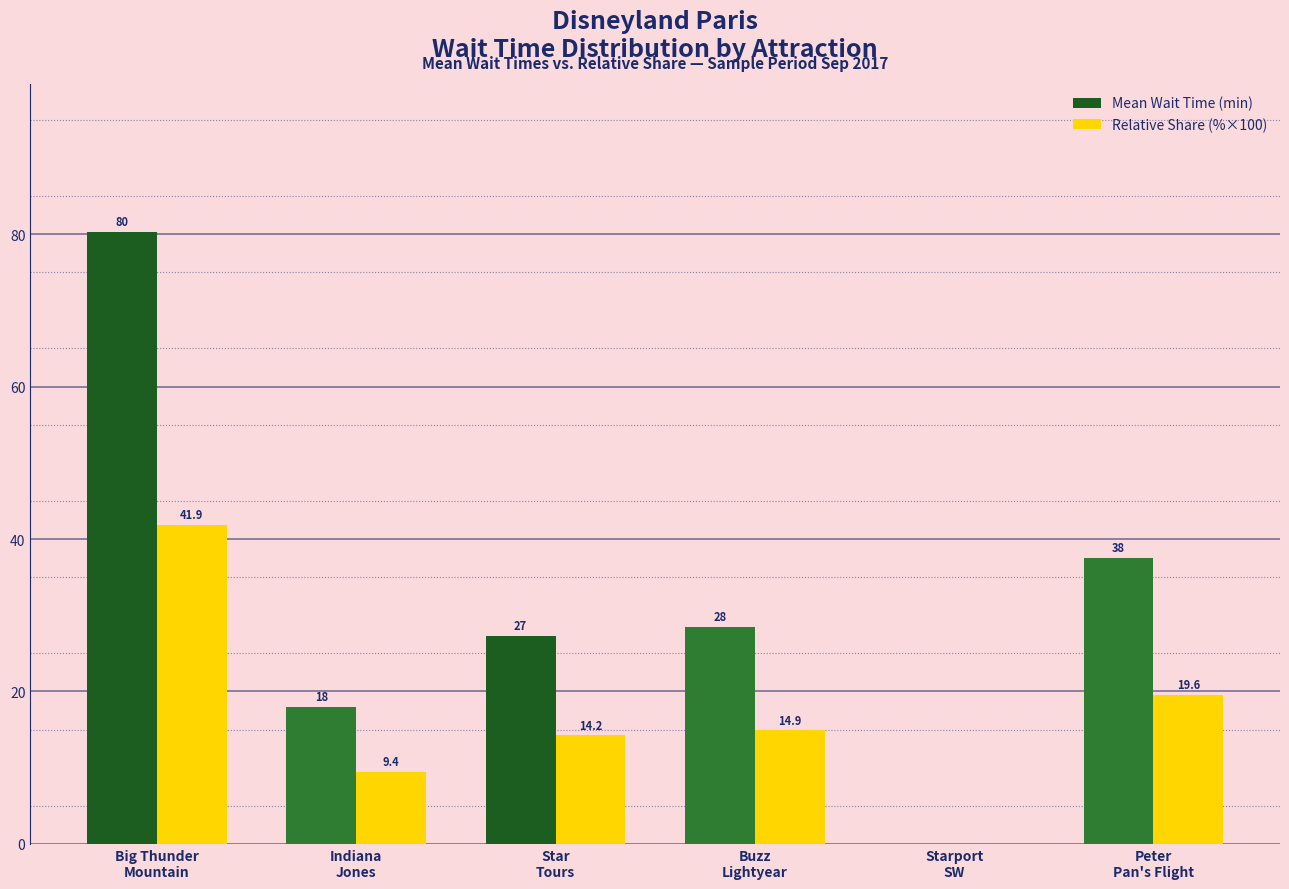

Which series has the largest total across all categories?

Mean Wait Time (min)